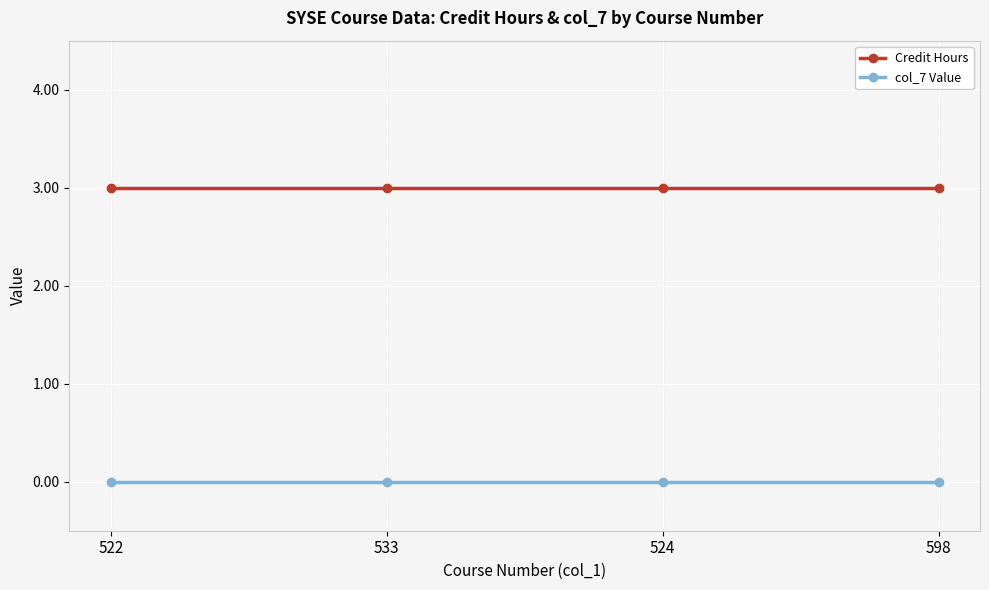

Does the chart have visible grid lines?

Yes